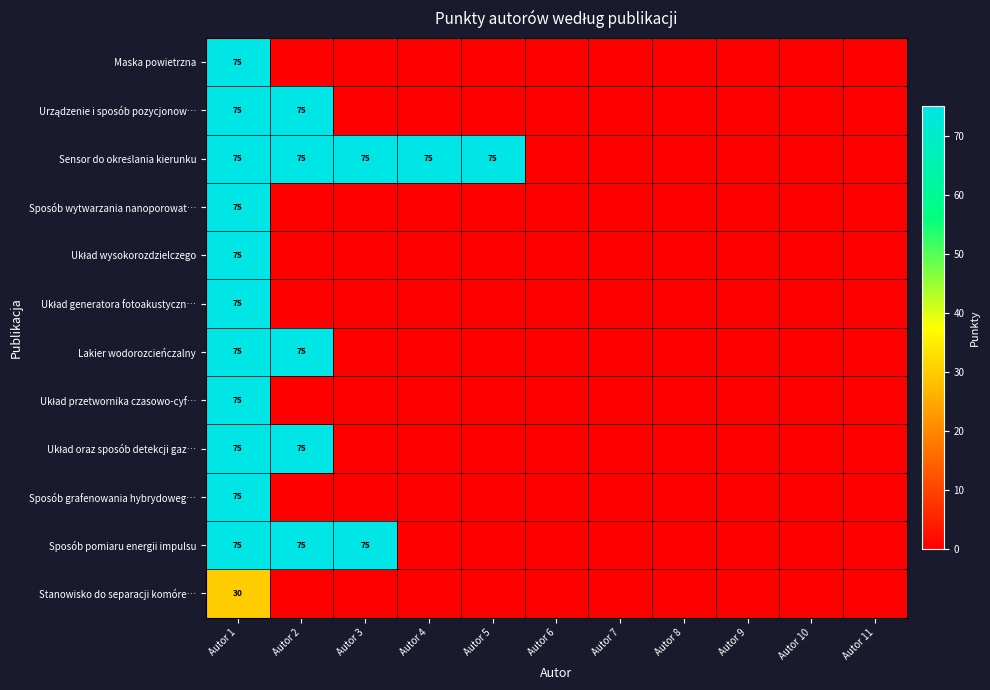

Which category has the lowest value in the Sensor do określania kierunku series?

Autor 6